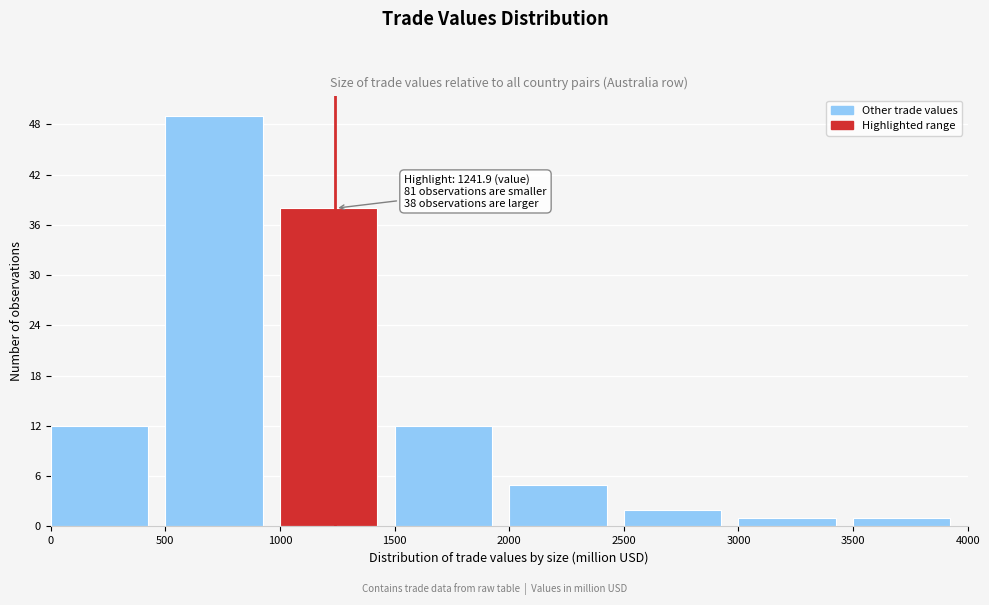

Over which range of the x-axis is the bar tallest?

500 to 1000